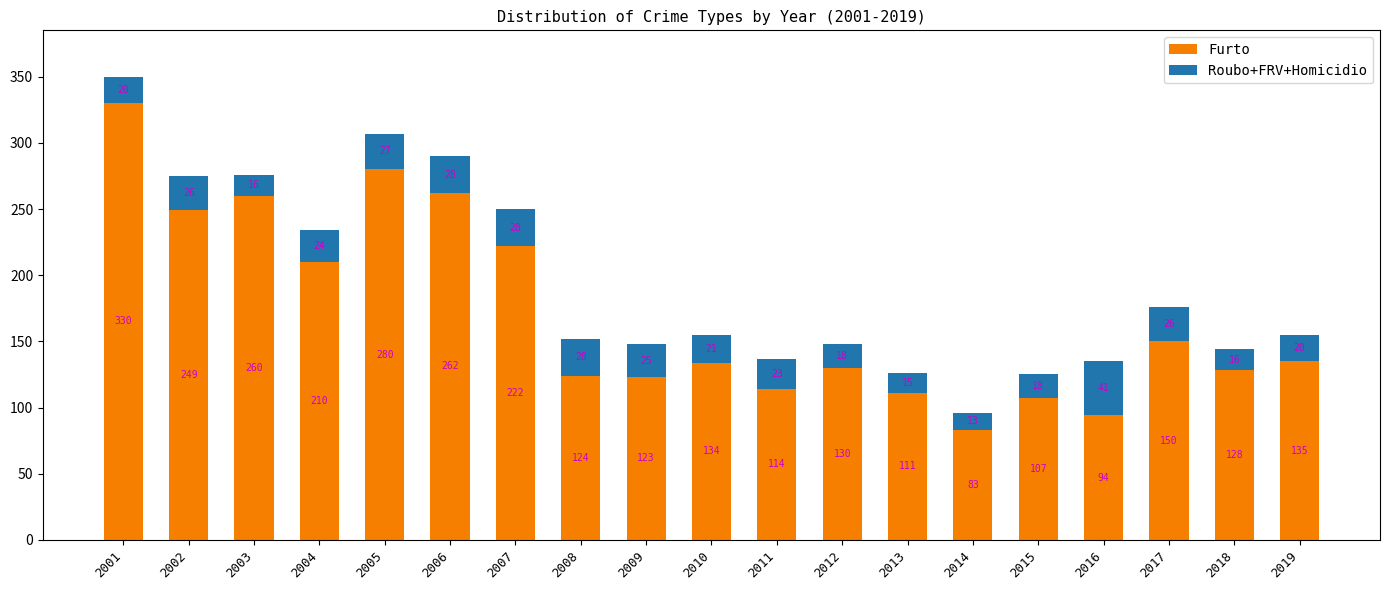

The Furto series shows 298 at 2007. True or false?

False